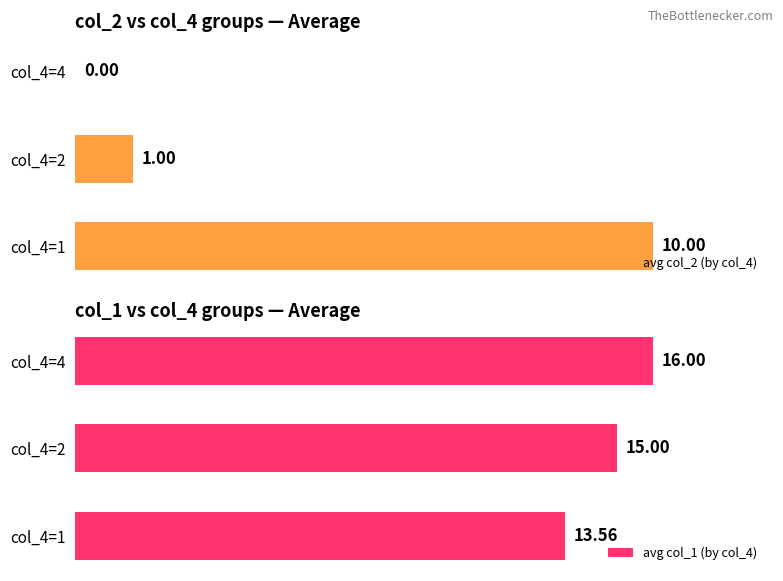

Is the value of avg col_2 (by col_4) at col_4=2 greater than the value of avg col_1 (by col_4) at col_4=4?

No